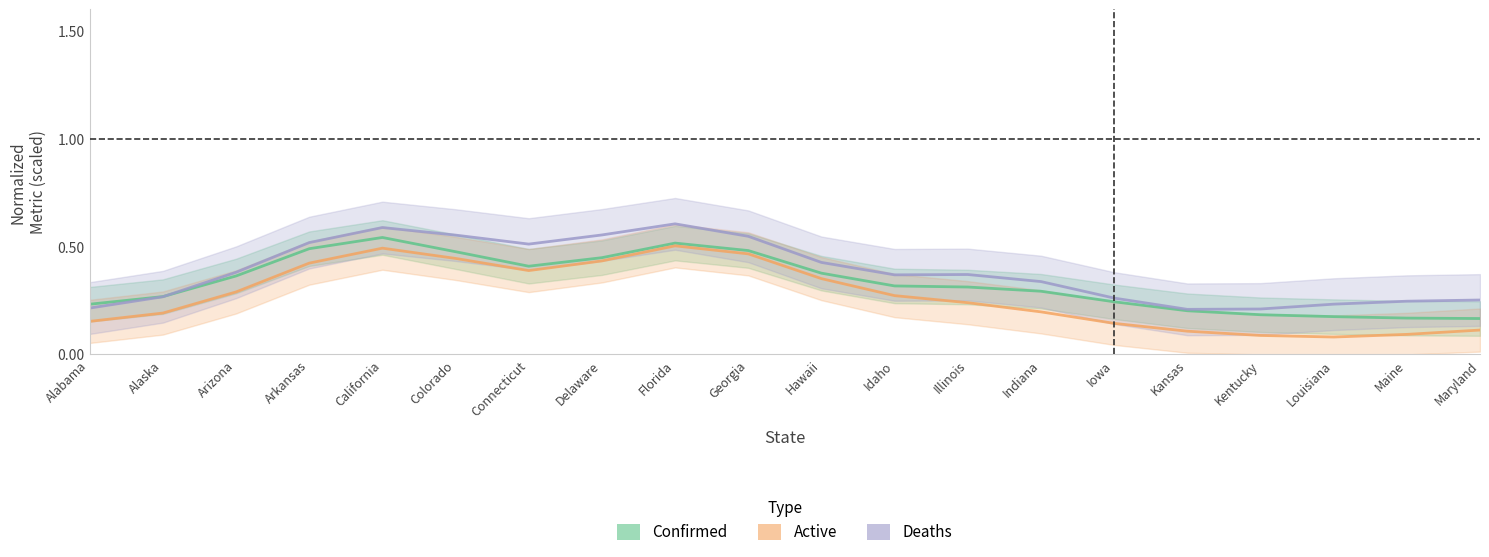

What is the sum of the Deaths values at Iowa and Florida?

0.9